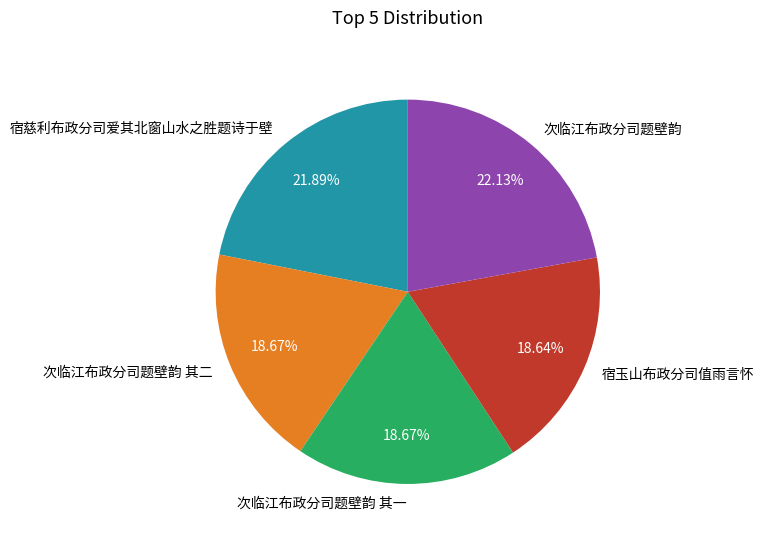

To the nearest percent, what is the combined percentage of 宿慈利布政分司爱其北窗山水之胜题诗于壁 and 次临江布政分司题壁韵?

44%